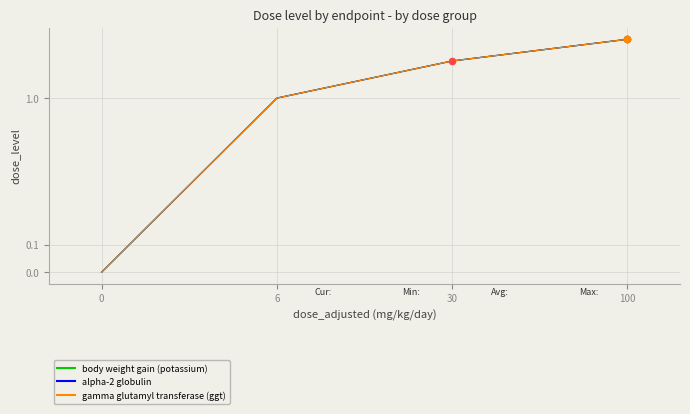

Is the value of gamma glutamyl transferase (ggt) at 6 greater than the value of alpha-2 globulin at 100?

No